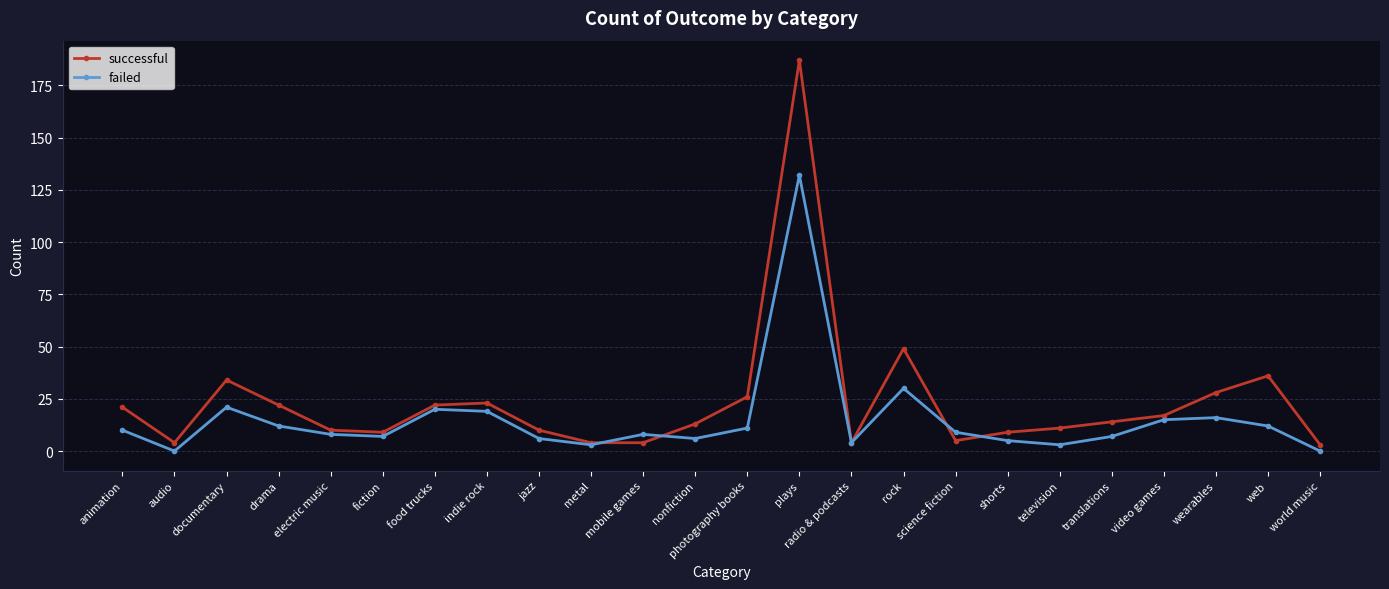

What is the spread (max minus min) of values at nonfiction?

7